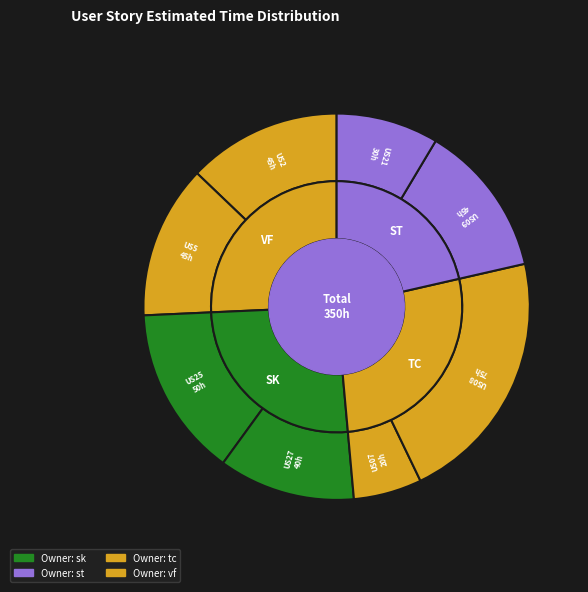

Which slice is the largest?

US08